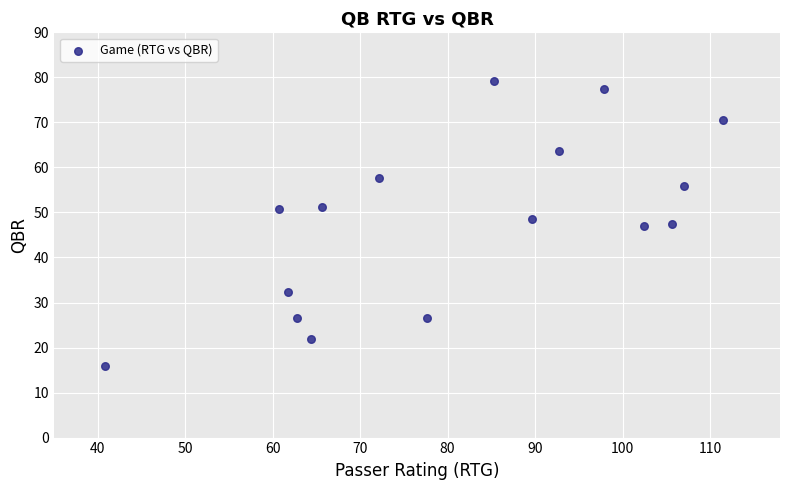

What is the range of X values (max minus min)?

70.7